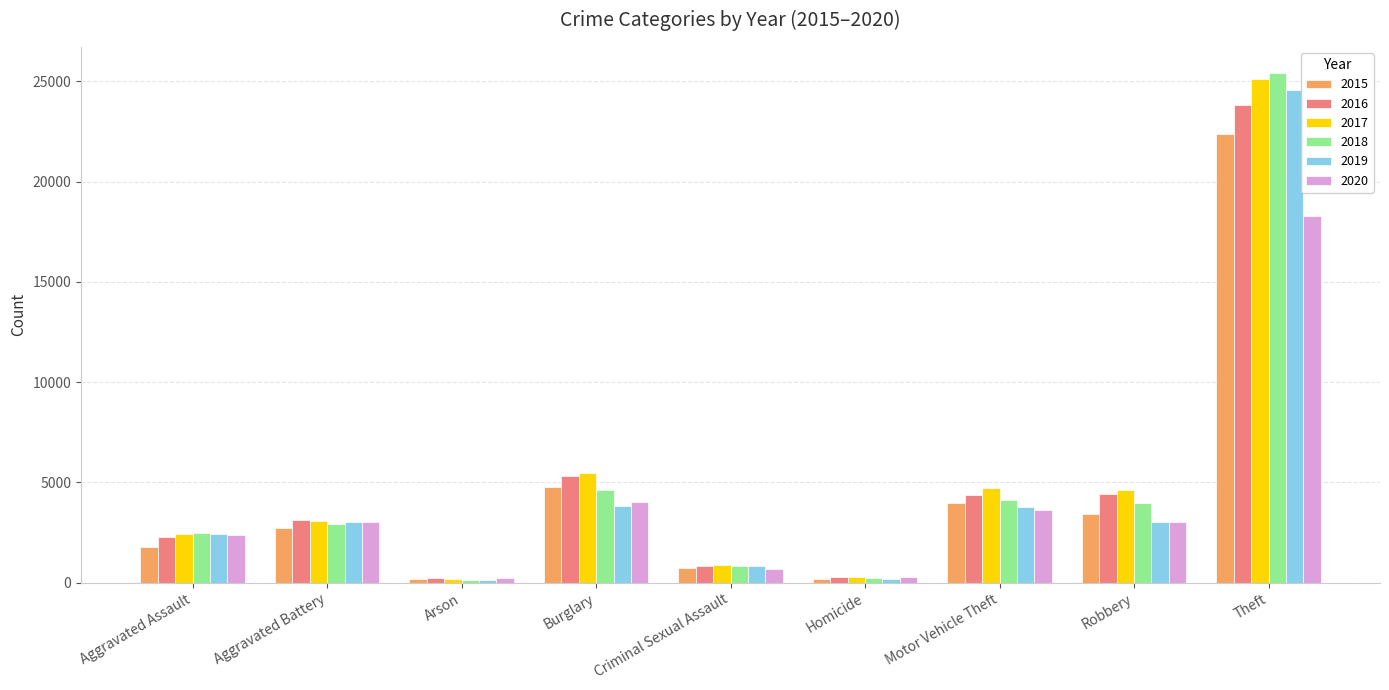

What is the label of the 9th bar from the right?

Aggravated Assault